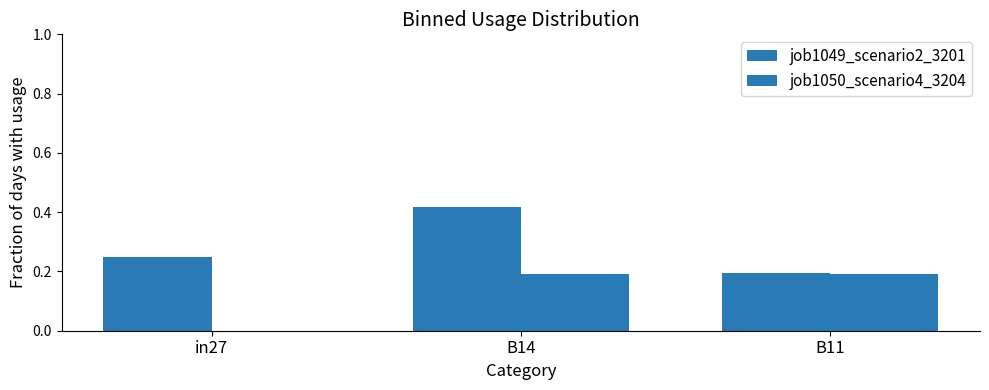

Count the job1050_scenario4_3204 values in the range 0 to 1.

3